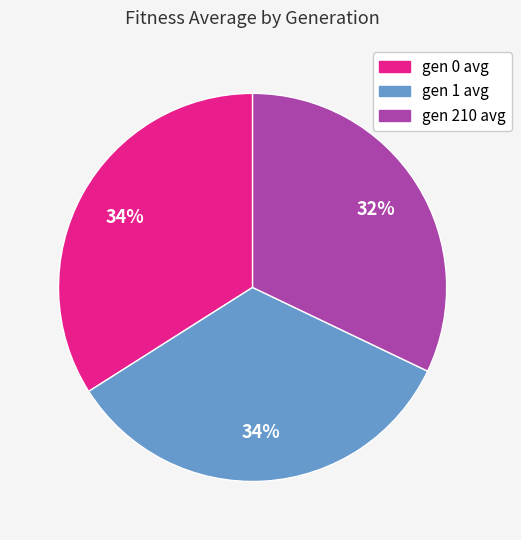

Does gen 0 avg account for over 50% of the chart?

No